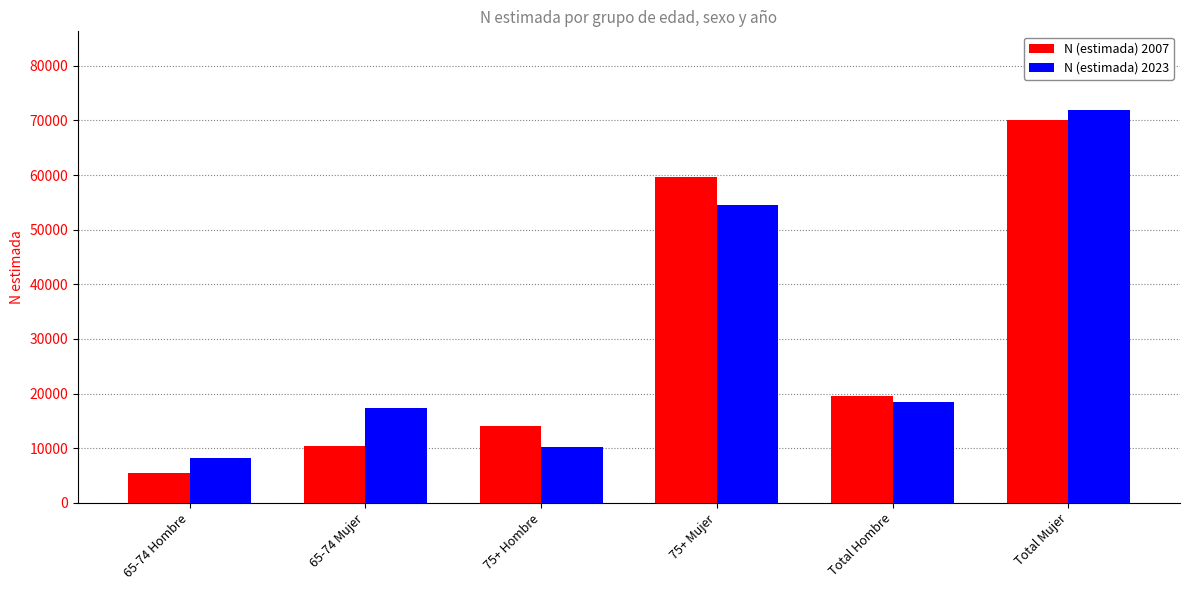

Count the number of categories in the chart.

6